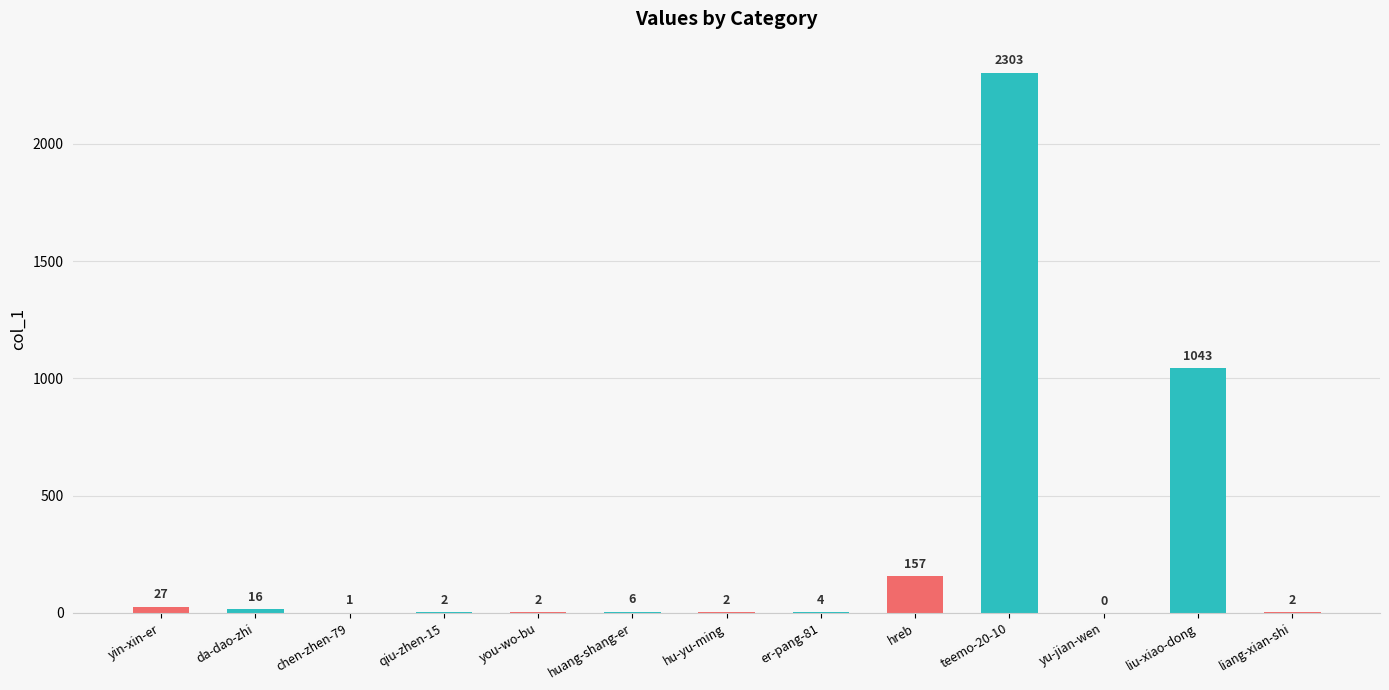

Which label corresponds to the largest value in the chart?

teemo-20-10